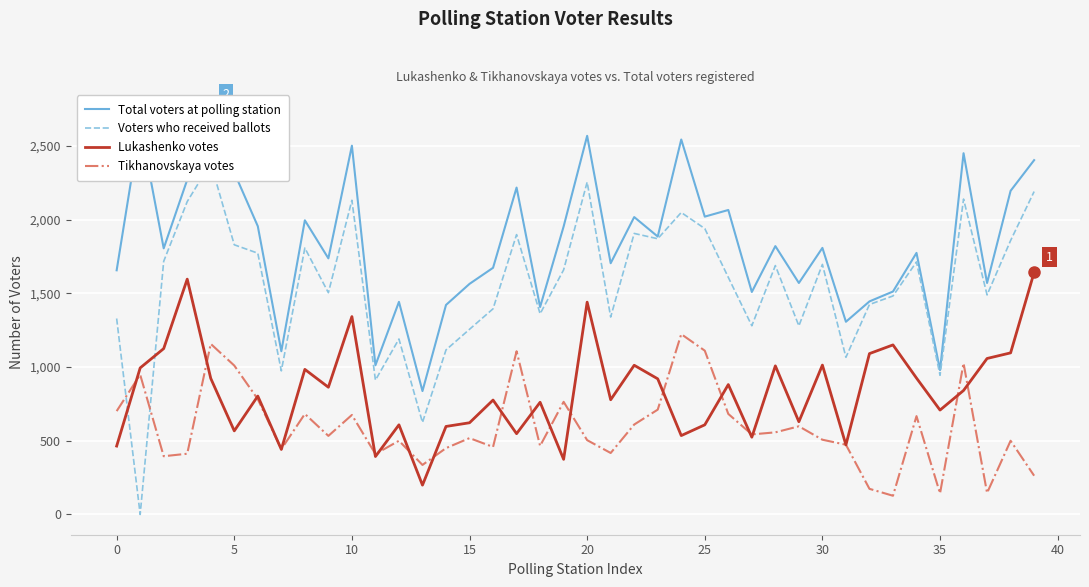

How many distinct data groups are displayed?

4